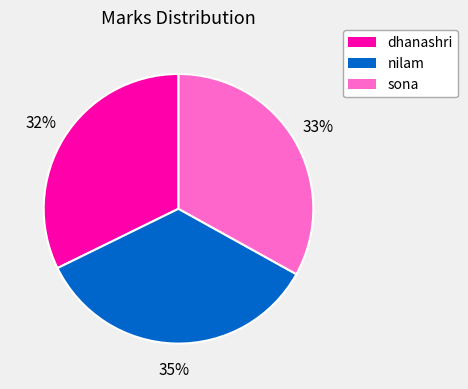

How many segments does this pie chart have?

3